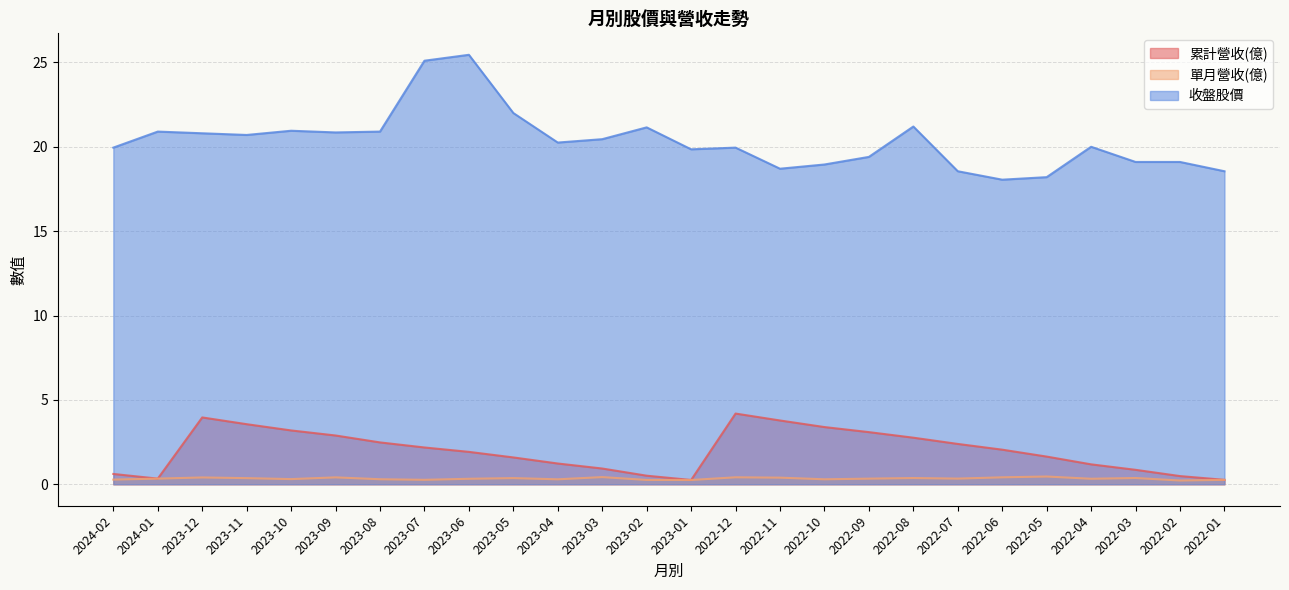

What is the sum of the 累計營收(億) values at 2023-02 and 2023-04?

1.7